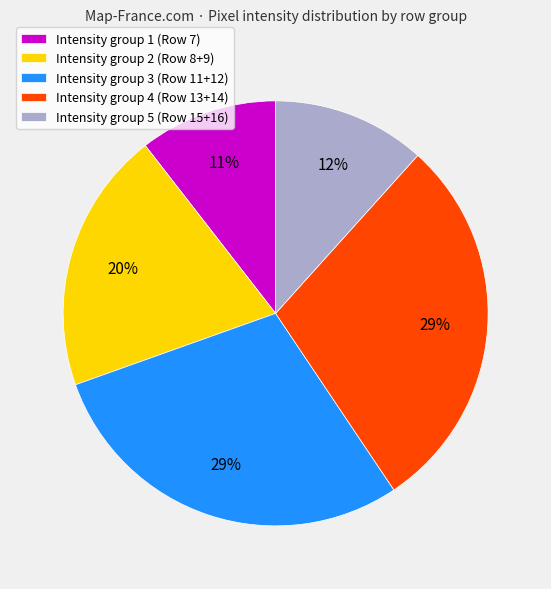

Is there any slice that represents more than half of the pie?

No